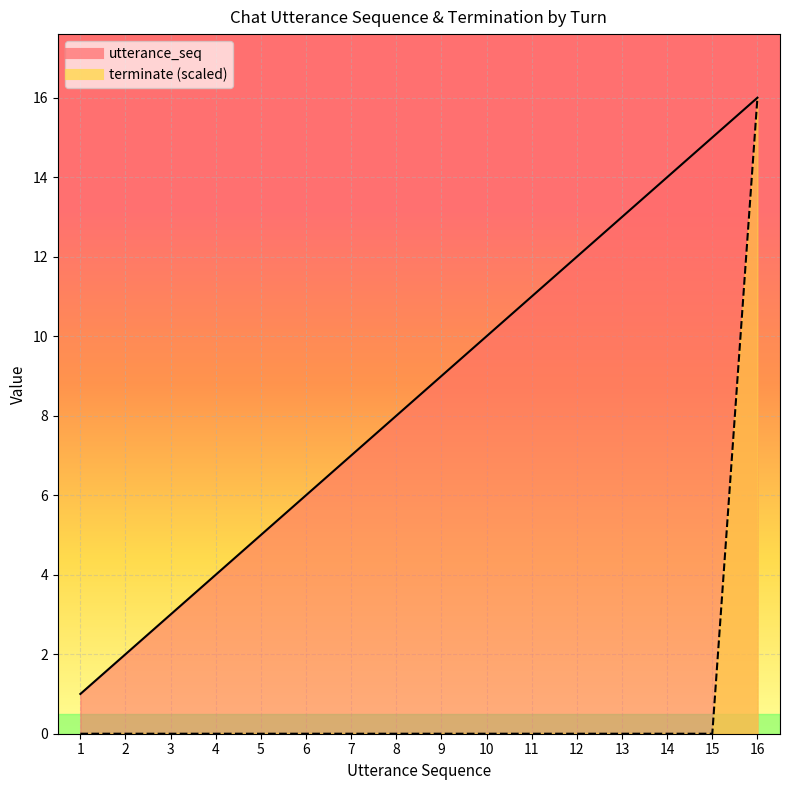

Rank the series by their average value, from highest to lowest.

utterance_seq, terminate